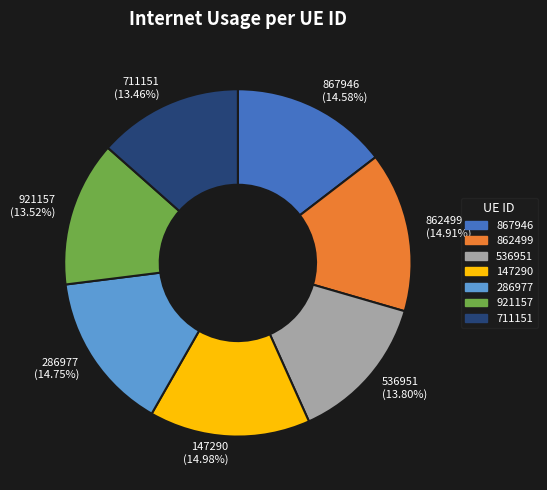

To the nearest percent, what portion does 711151 represent?

13%